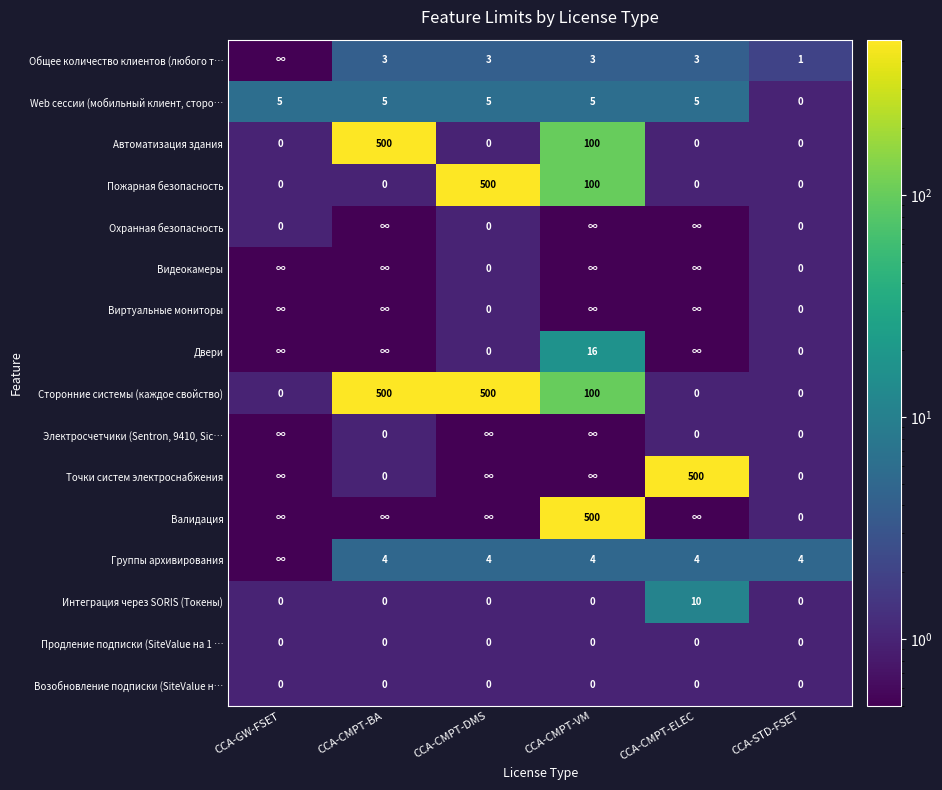

The value of Группы архивирования at CCA-STD-FSET is 4.0. True or false?

True